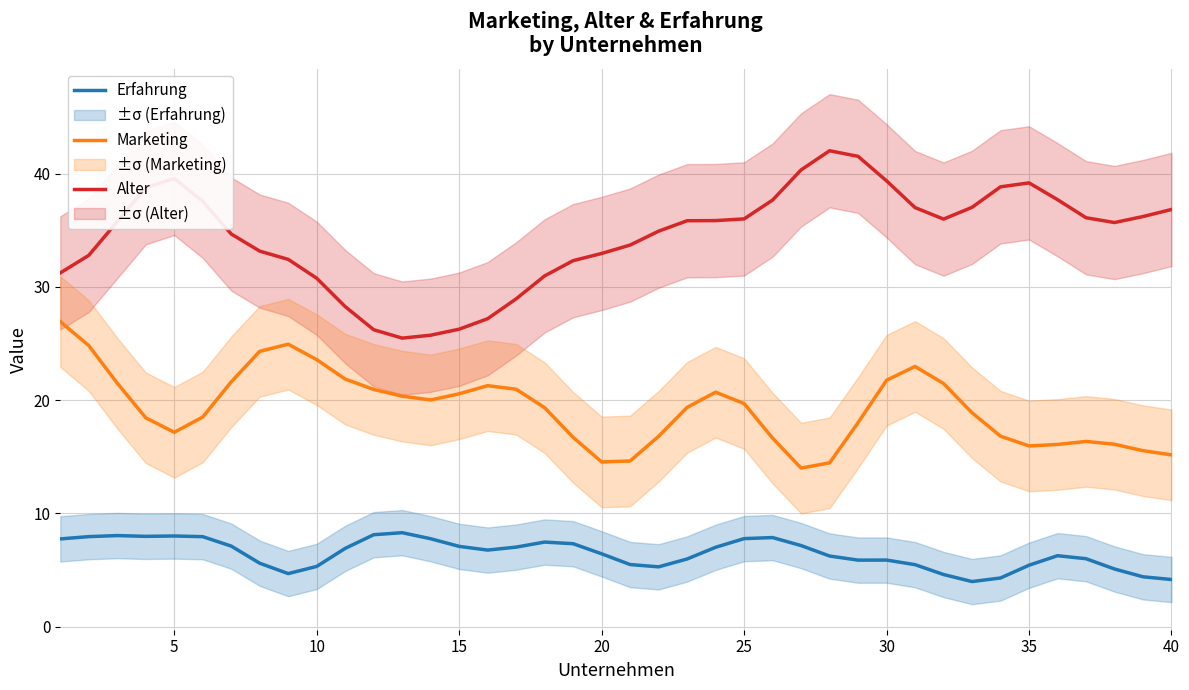

The value of Marketing at 30 is 9.4. True or false?

False